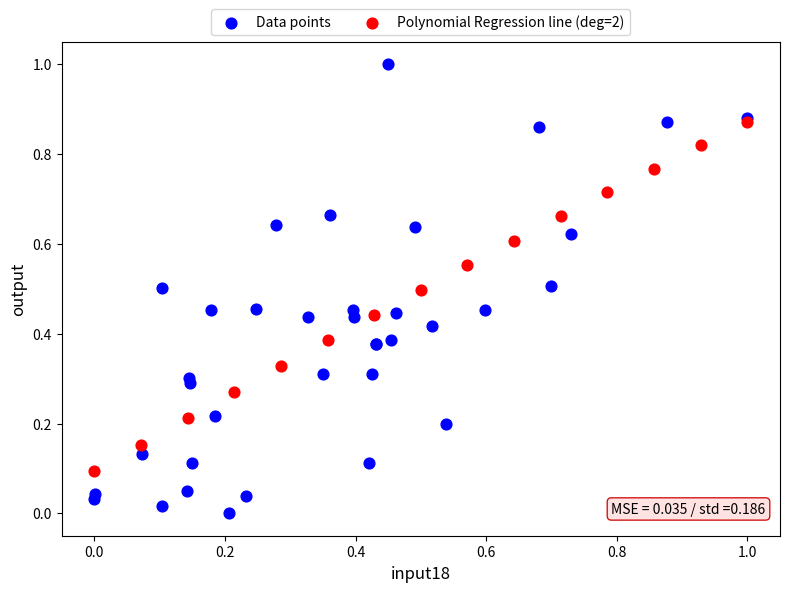

Which series contains the lowest Y value?

Data points